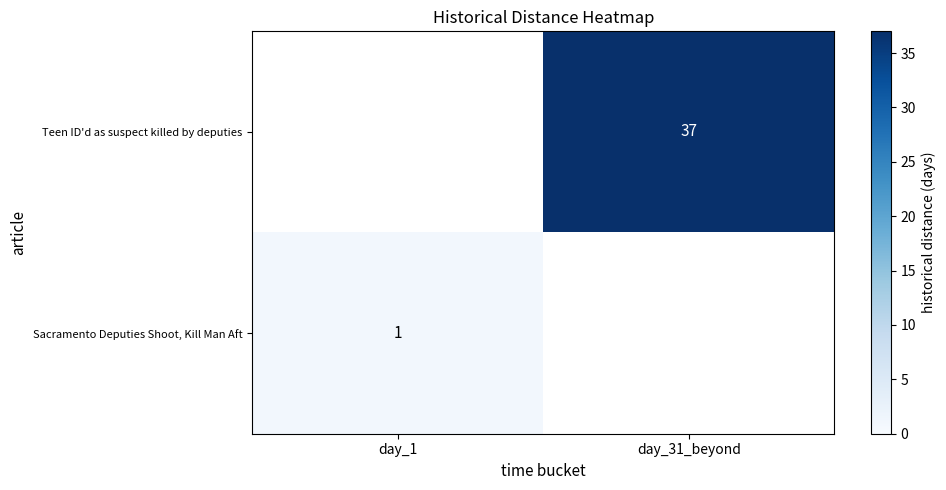

Is it true that Teen ID'd as suspect killed by deputies equals 17 at day_31_beyond?

False